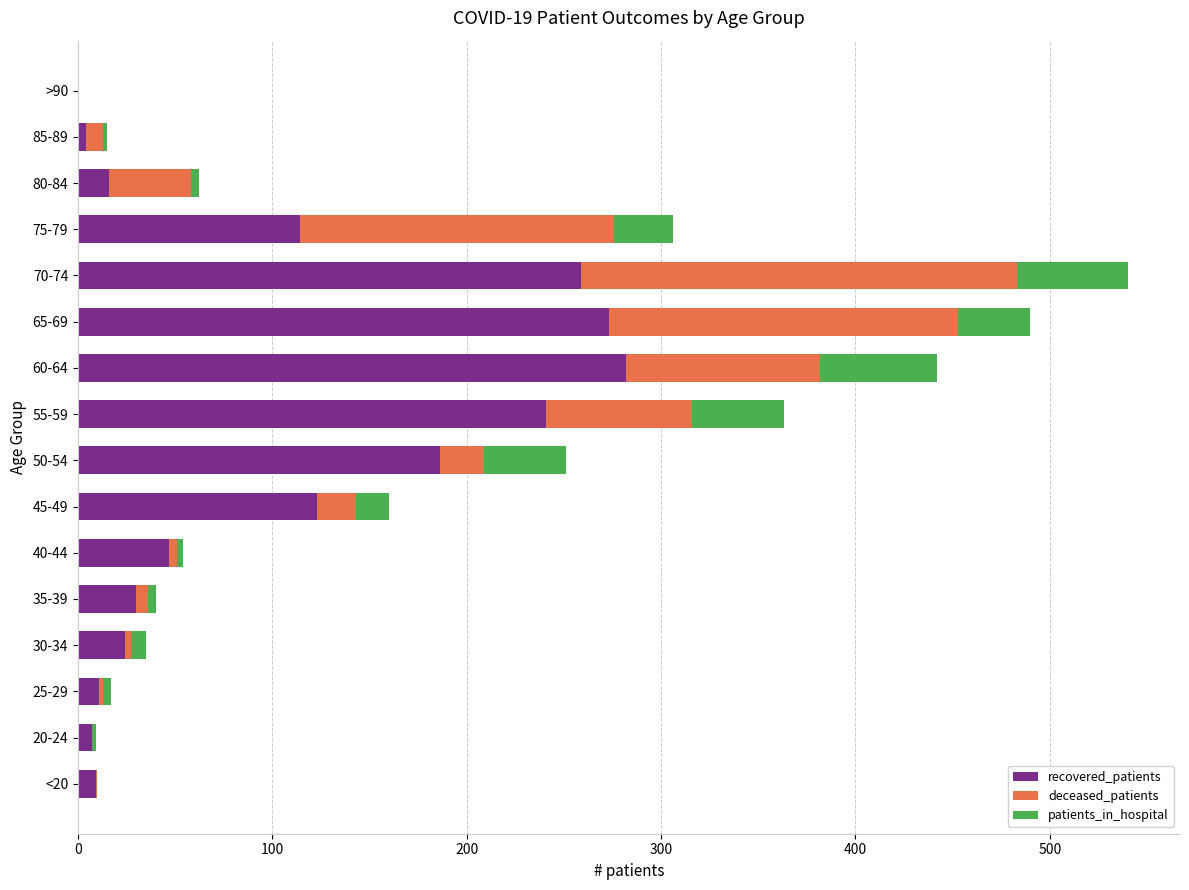

At which category is the sum across all series the highest?

70-74